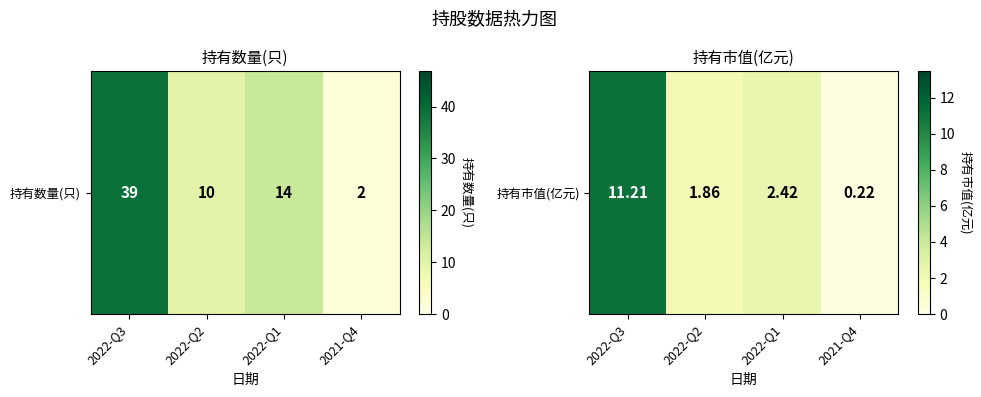

True or false: the data shows 2.4 at 2022-Q1.

True